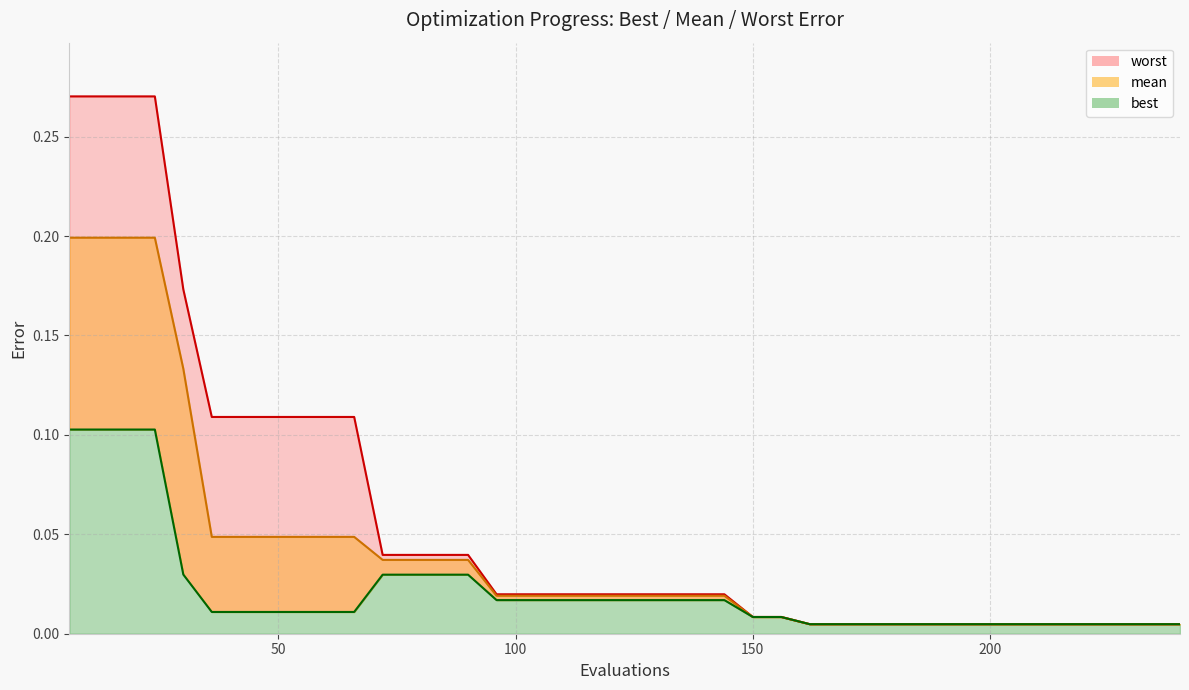

Is it true that best equals 0.0 at 180?

False